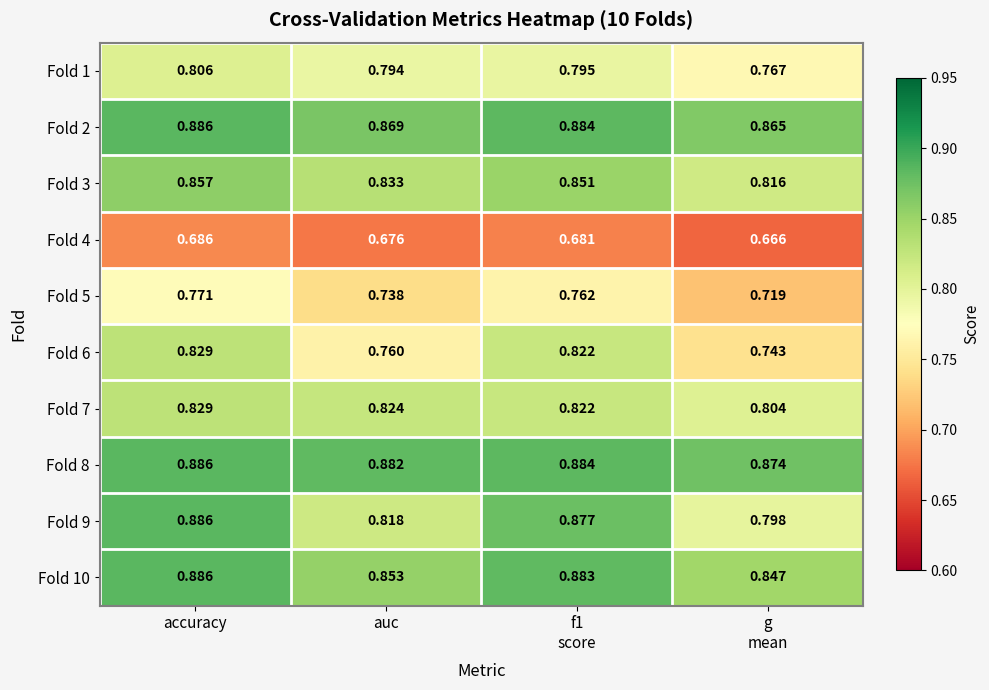

Which label corresponds to the largest value in the chart?

accuracy